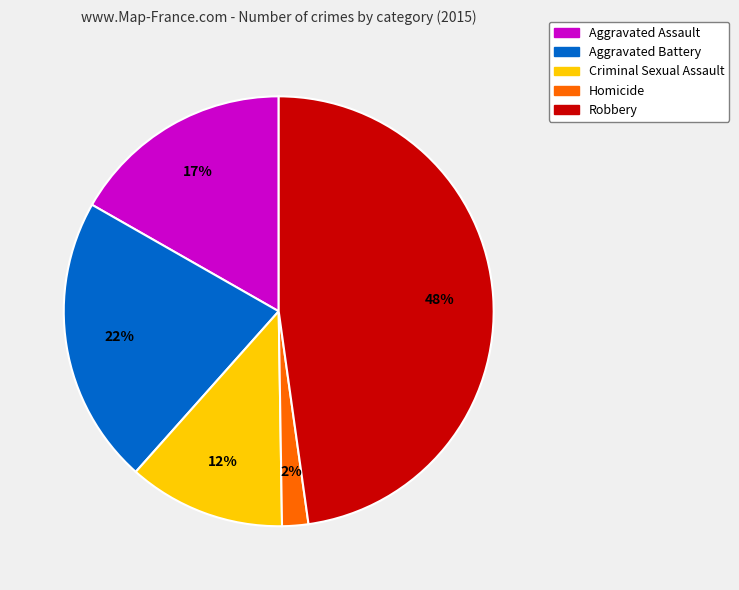

Which category has the biggest portion of the pie?

Robbery